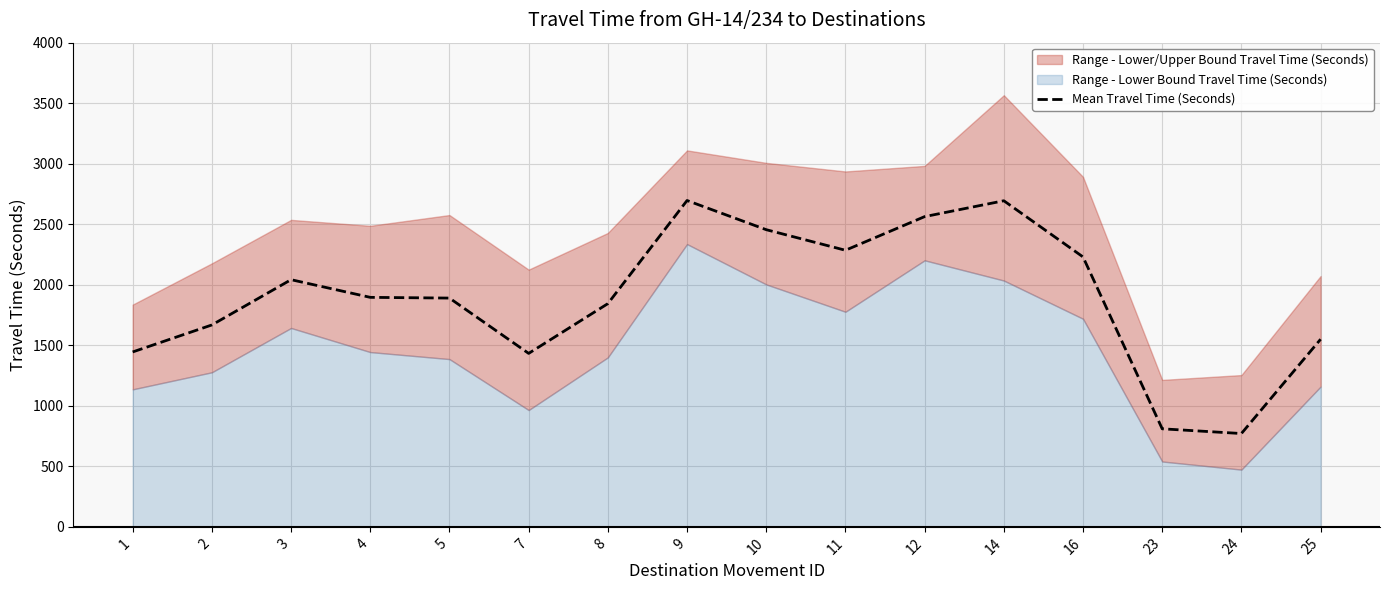

What is the change in value from 1 to 11?

+840